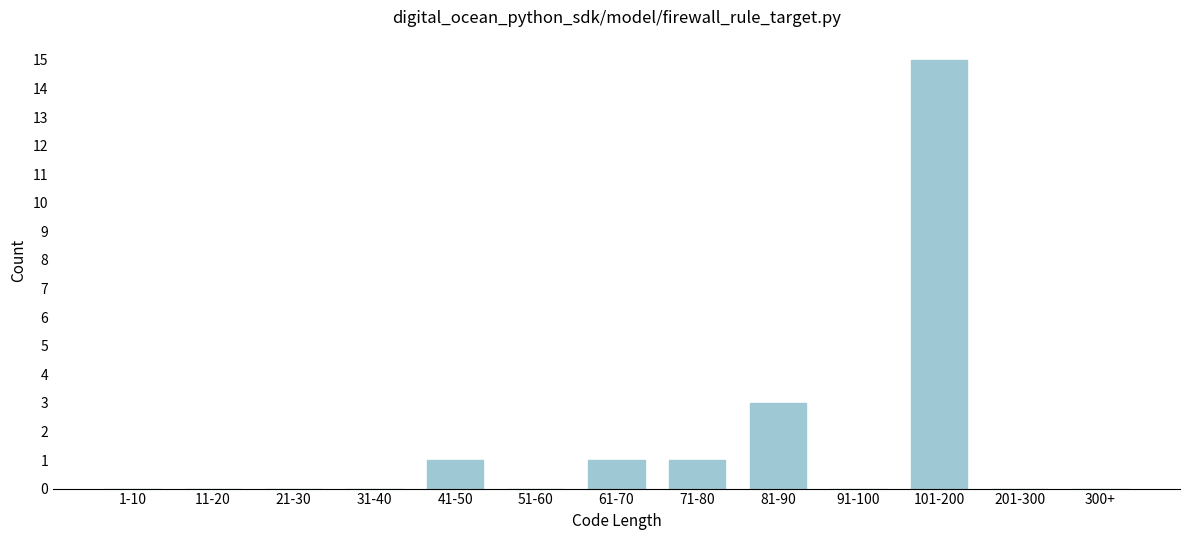

Reading right to left, extract all data points from this chart.

300+=0	201-300=0	101-200=15	91-100=0	81-90=3	71-80=1	61-70=1	51-60=0	41-50=1	31-40=0	21-30=0	11-20=0	1-10=0